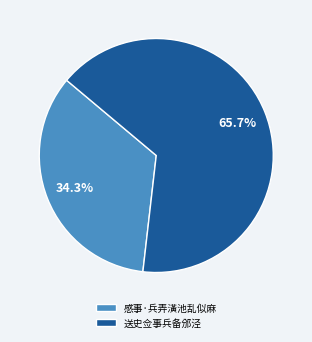

Count the number of slices in the pie.

2